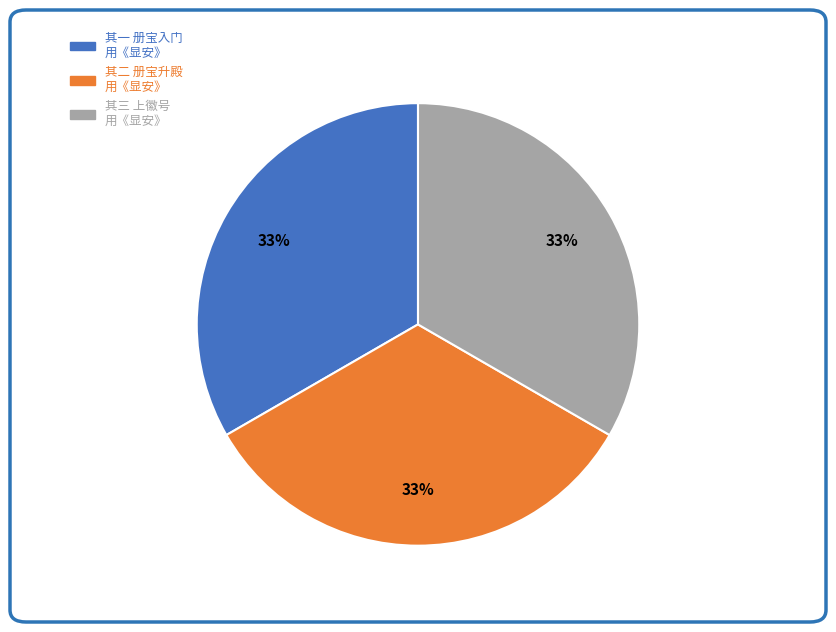

Is there a majority slice in this chart?

No